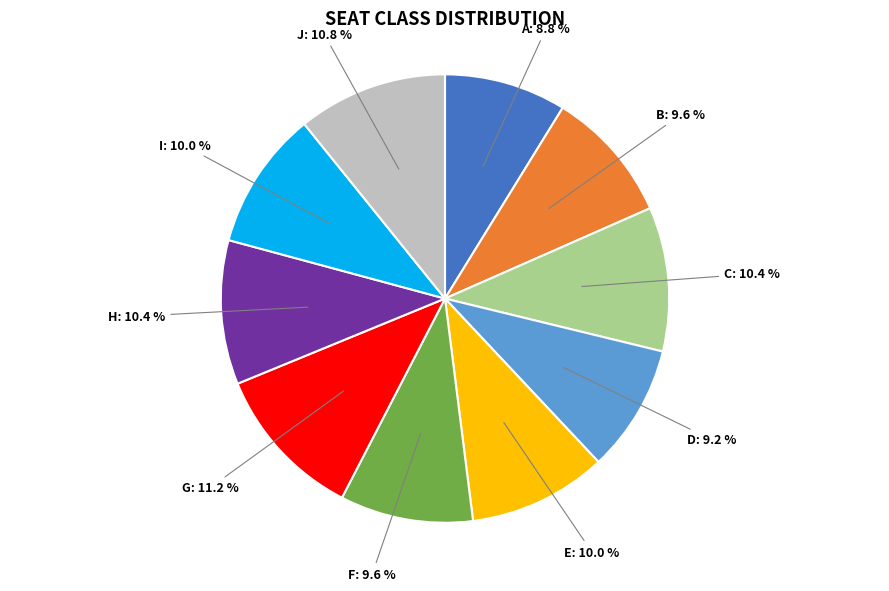

Is there any slice that represents more than half of the pie?

No